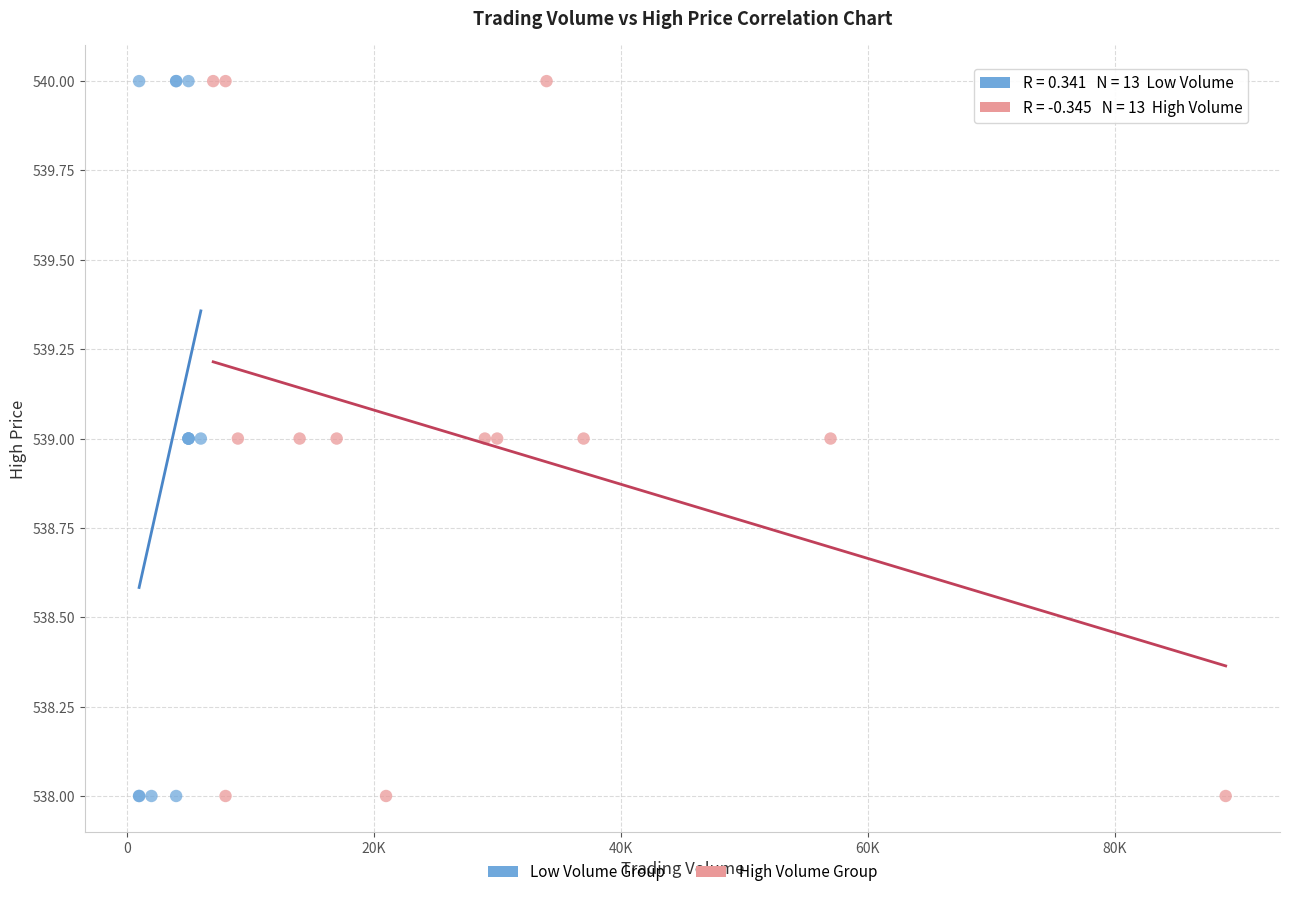

What are all the series names shown in the legend?

Low Volume Group, High Volume Group